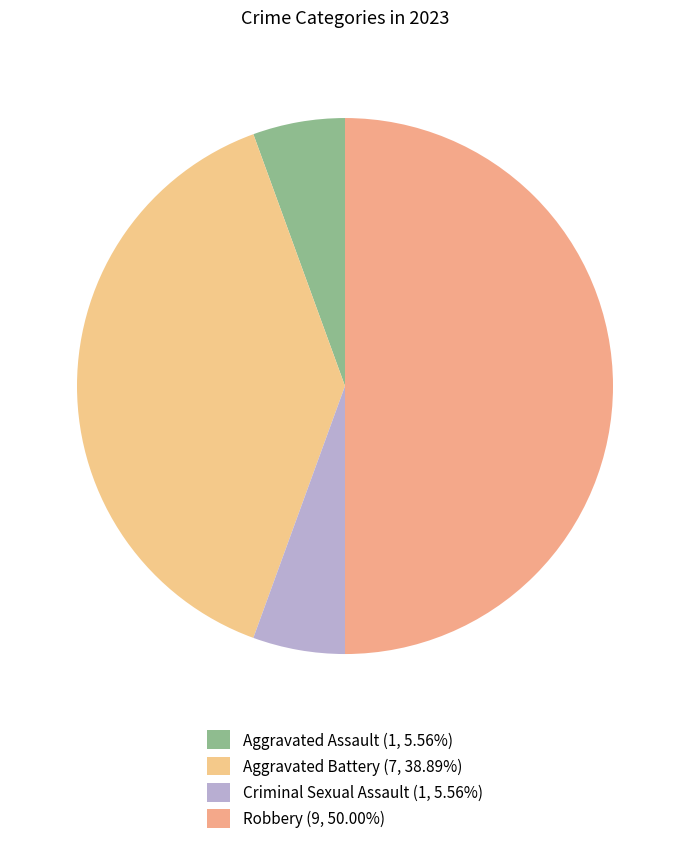

Which slice is the smallest?

Aggravated Assault